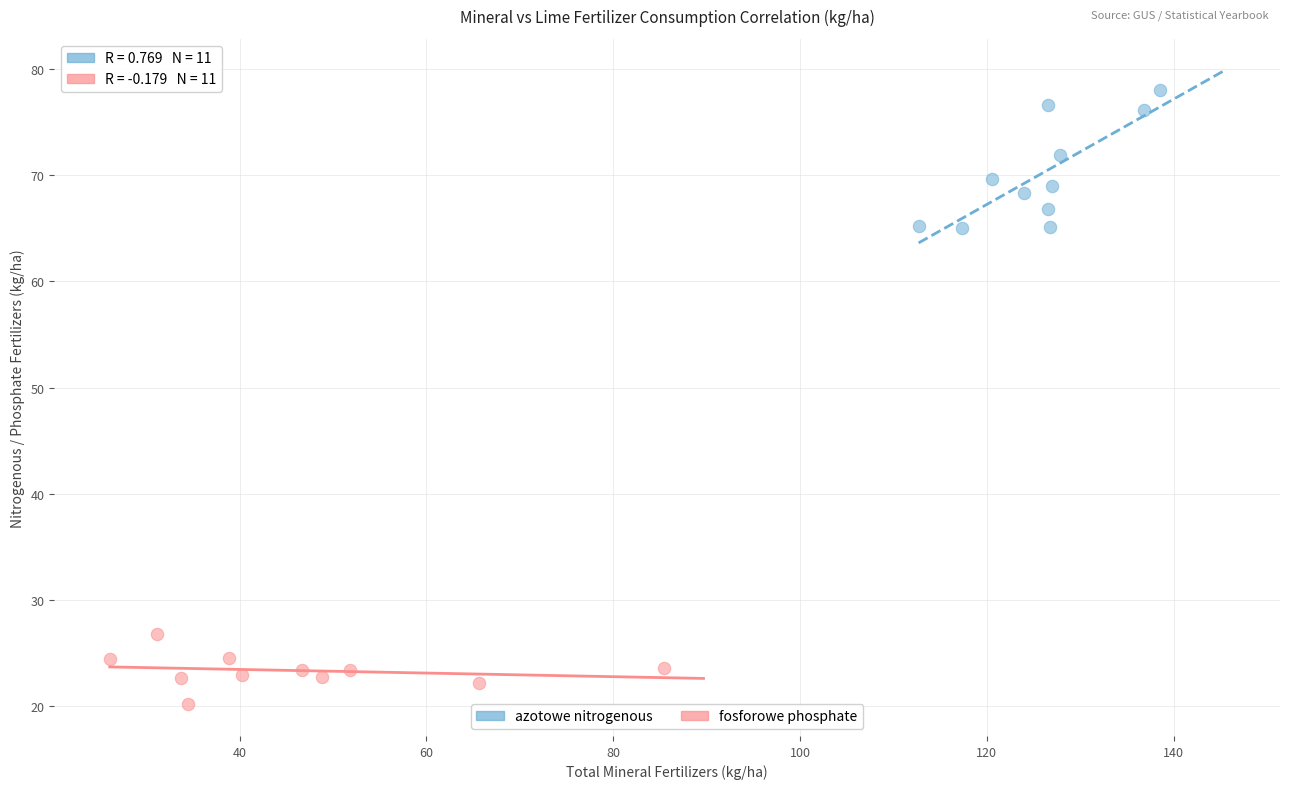

Which series reaches the maximum Y coordinate?

azotowe nitrogenous